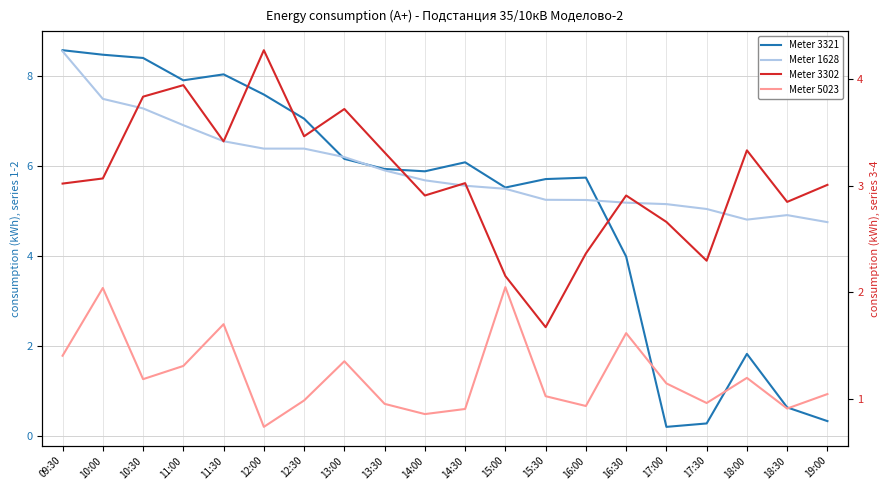

Which series has the largest total across all categories?

48202422031628